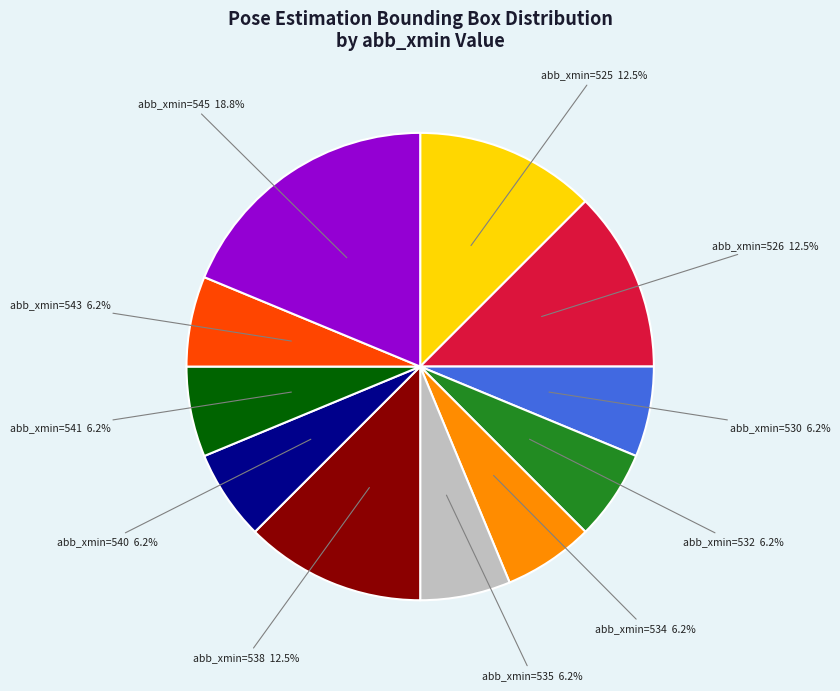

Is there any slice that represents more than half of the pie?

No